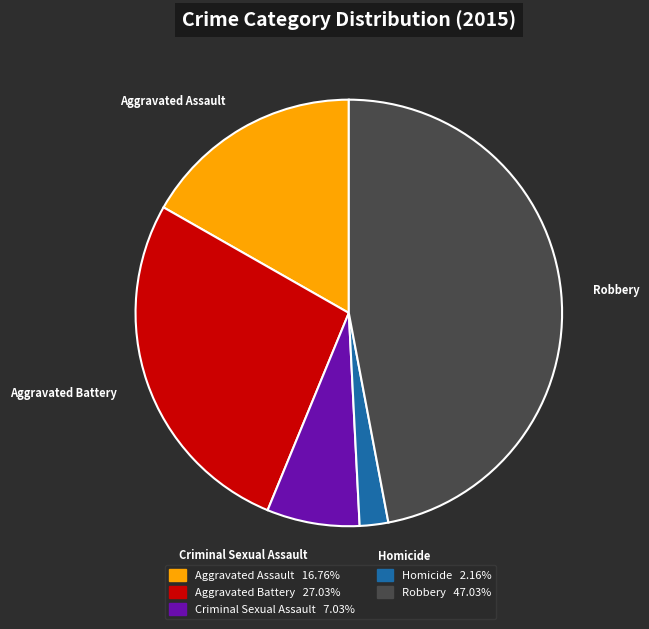

Rank the categories by value from lowest to highest.

Homicide, Criminal Sexual Assault, Aggravated Assault, Aggravated Battery, Robbery